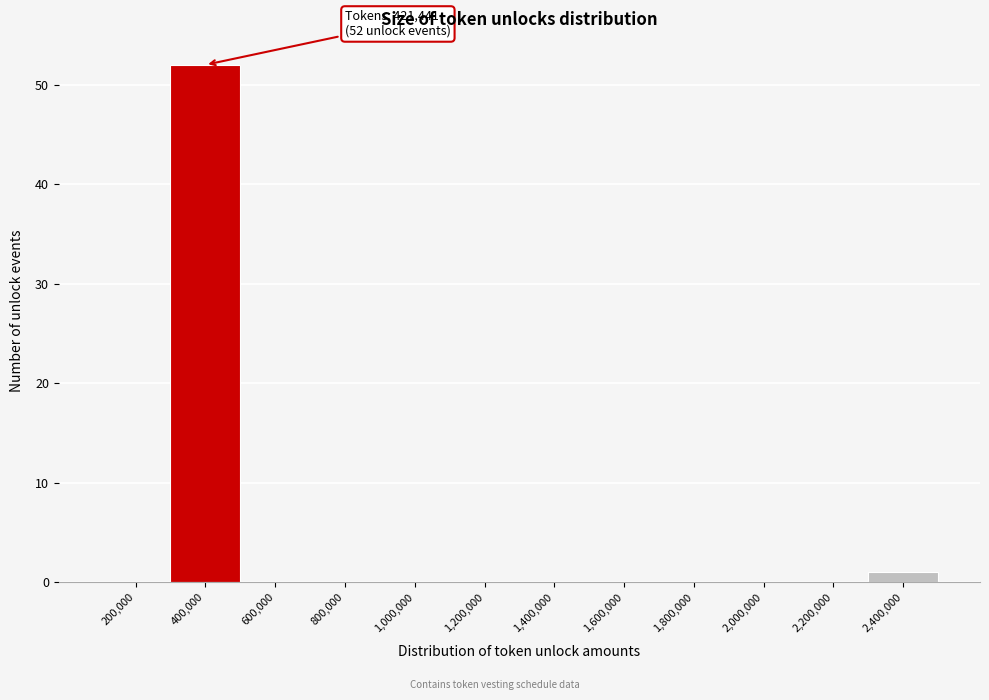

Reading left to right, transcribe all the data shown in this chart.

200,000=0	400,000=52	600,000=0	800,000=0	1,000,000=0	1,200,000=0	1,400,000=0	1,600,000=0	1,800,000=0	2,000,000=0	2,200,000=0	2,400,000=1